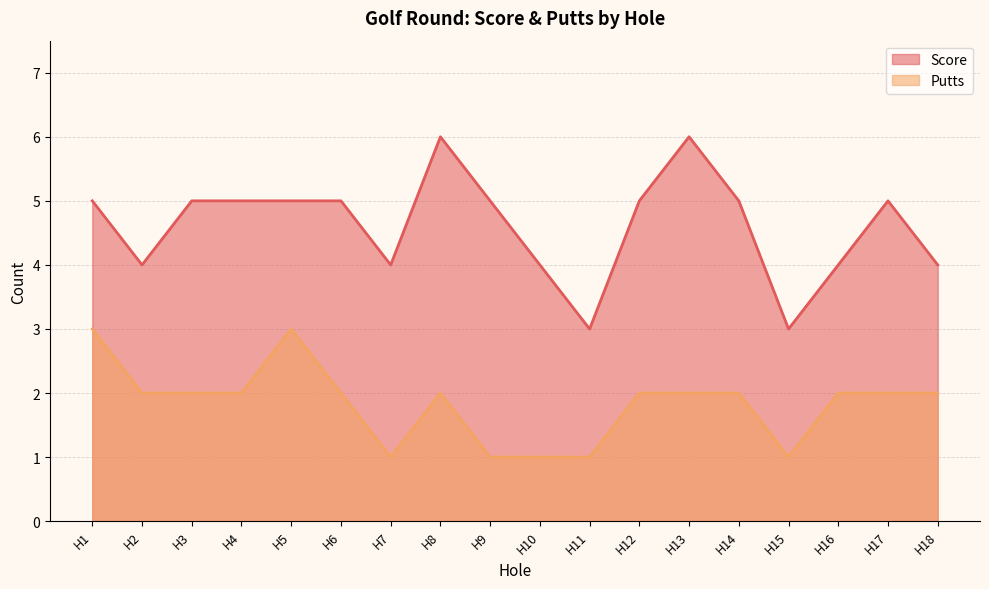

Which series has the largest total across all categories?

Score